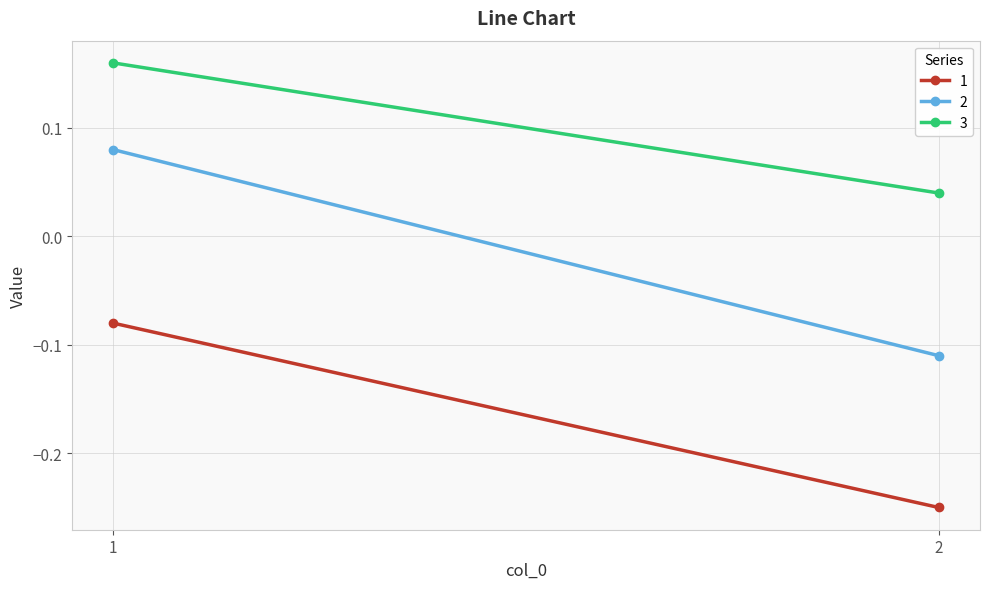

At 1, list the series in order from smallest to largest.

1, 2, 3